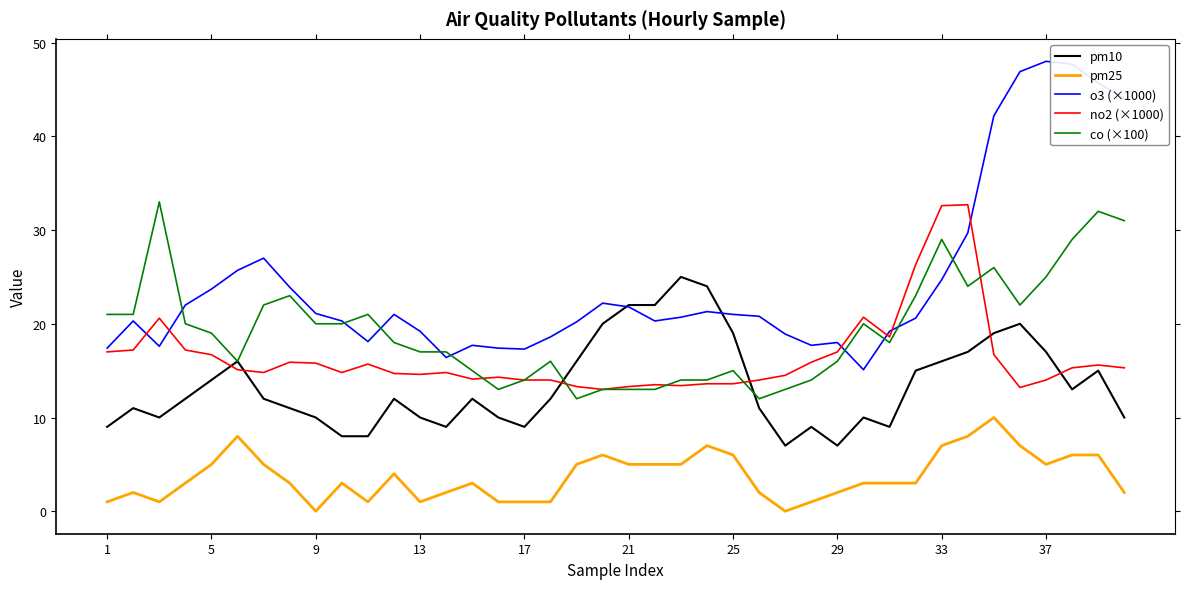

Which series has the largest range (max minus min)?

o3 (×1000)